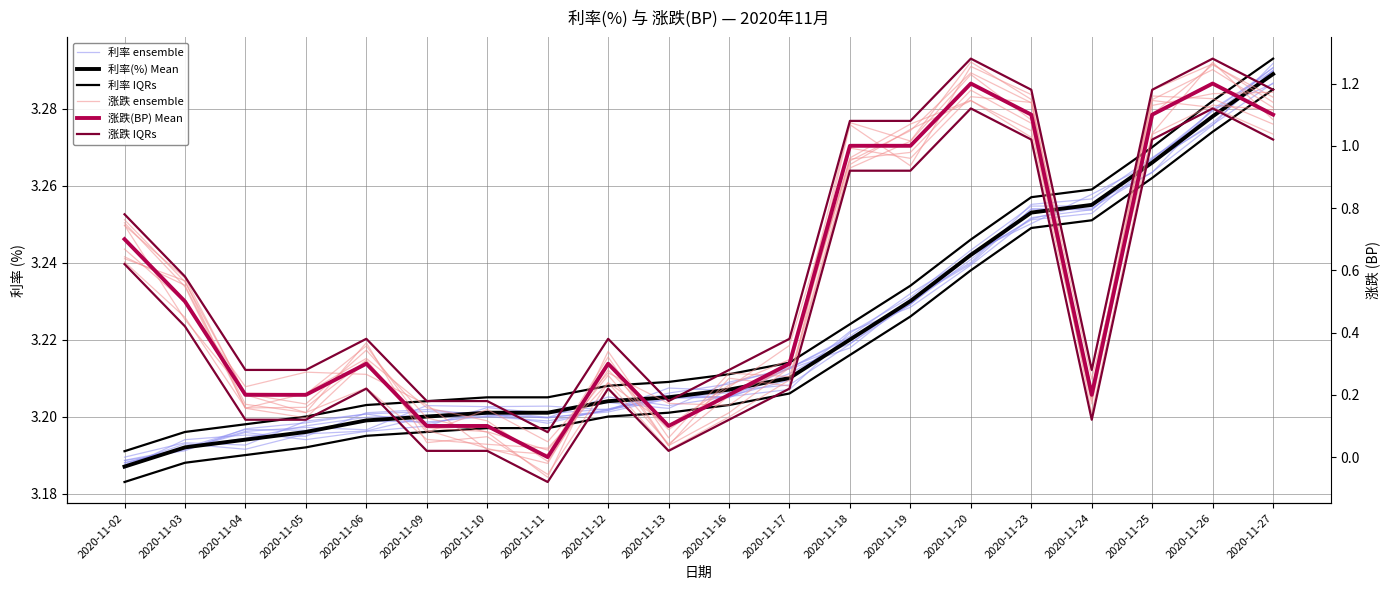

Which has a higher value, 2020-11-03 or 2020-11-20?

2020-11-20